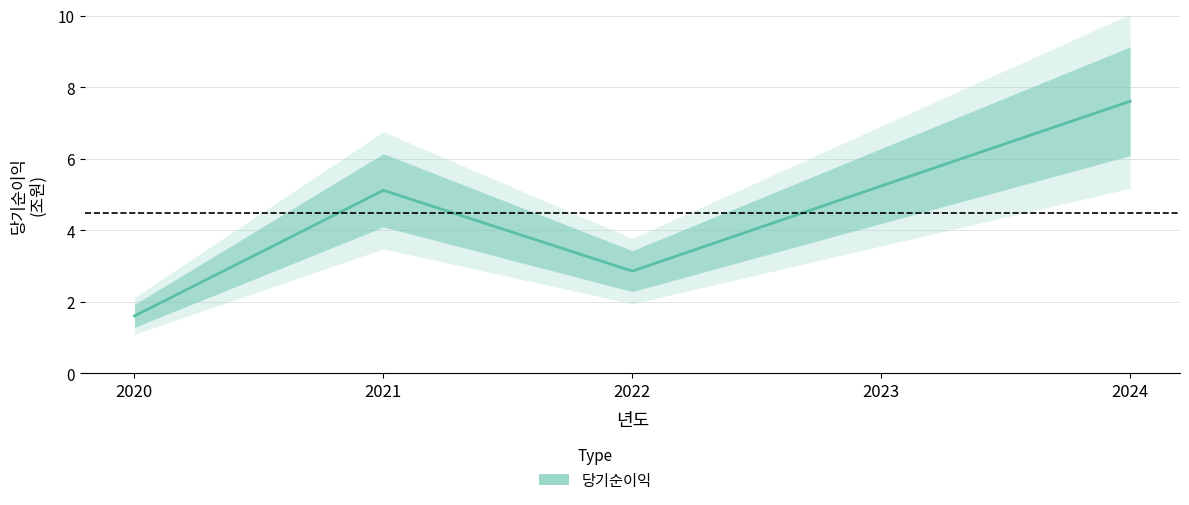

List the labels in order of value, smallest first.

2020, 2022, 2021, 2023, 2024